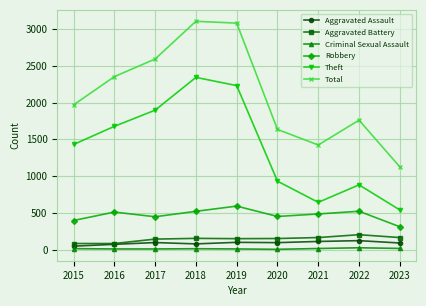

What is the smallest value displayed?

3